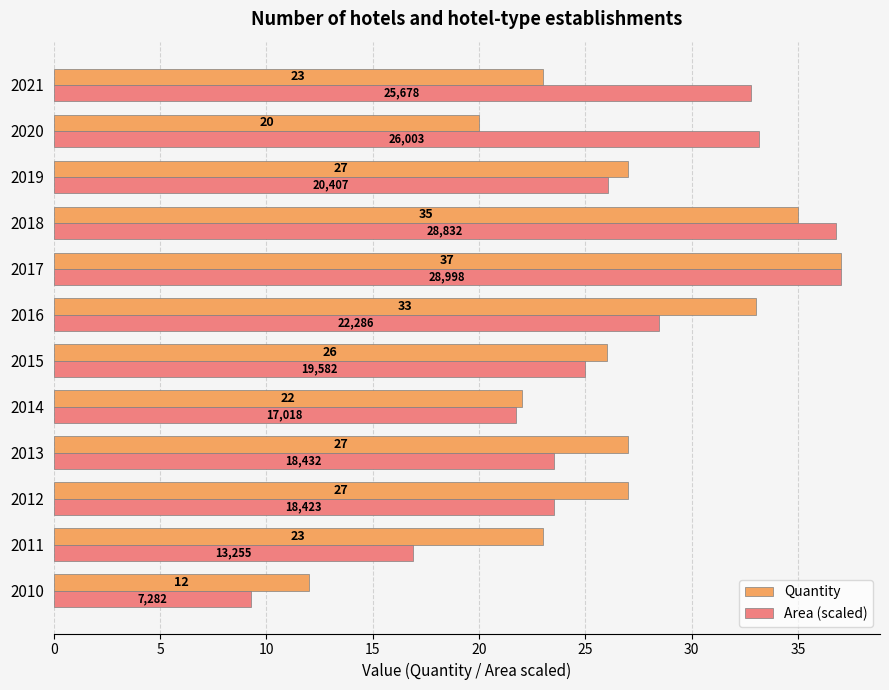

What is the difference between the maximum and minimum values in the Quantity series?

25.0